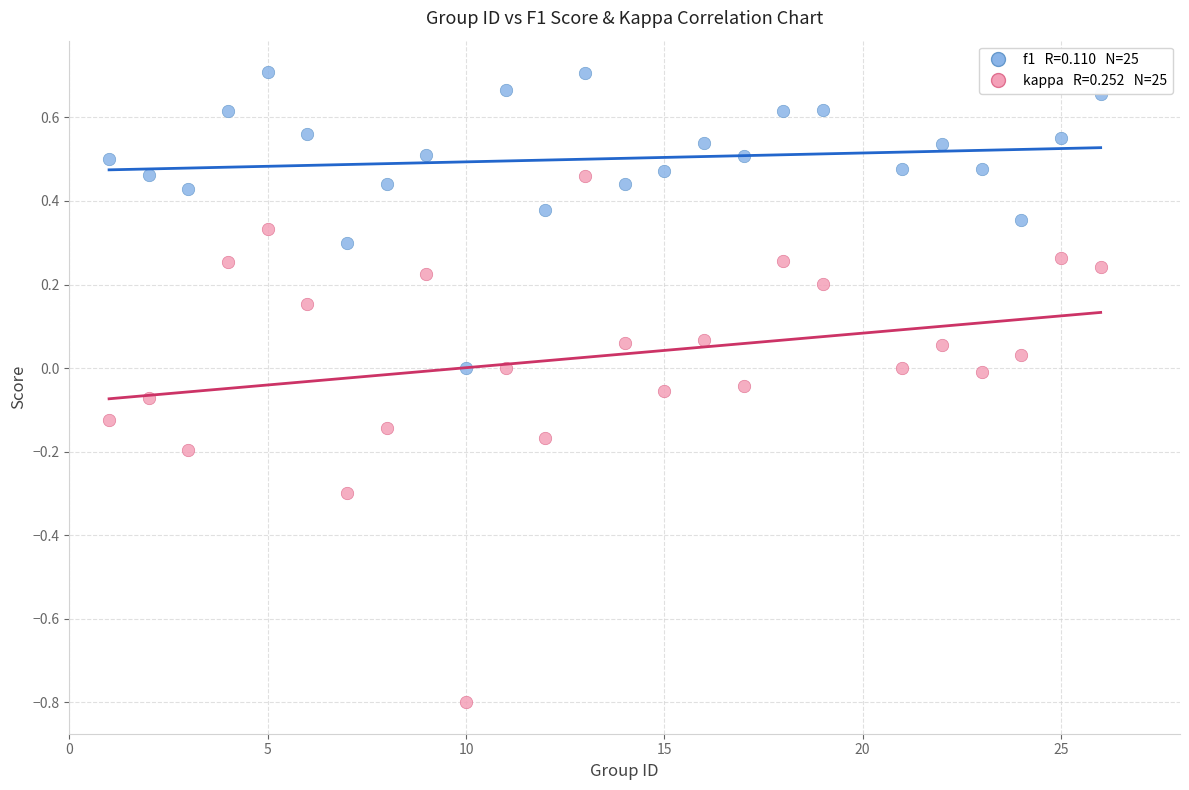

Across all data points, what is the range of Y values (max minus min)?

1.5